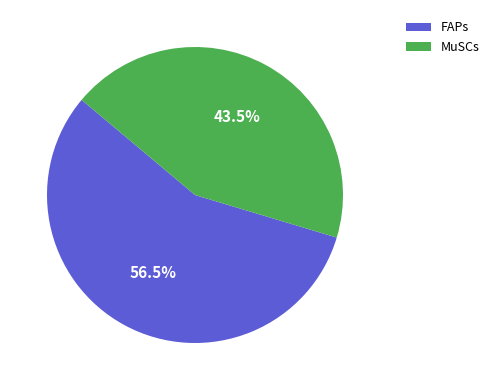

Rank the categories by value from lowest to highest.

MuSCs, FAPs